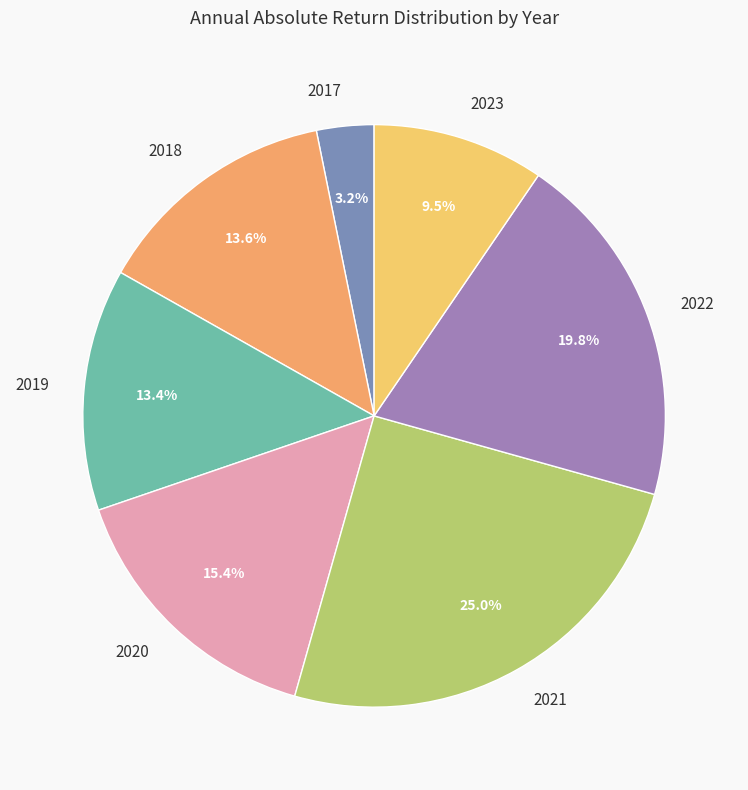

To the nearest percent, what is the combined percentage of 2017 and 2023?

13%